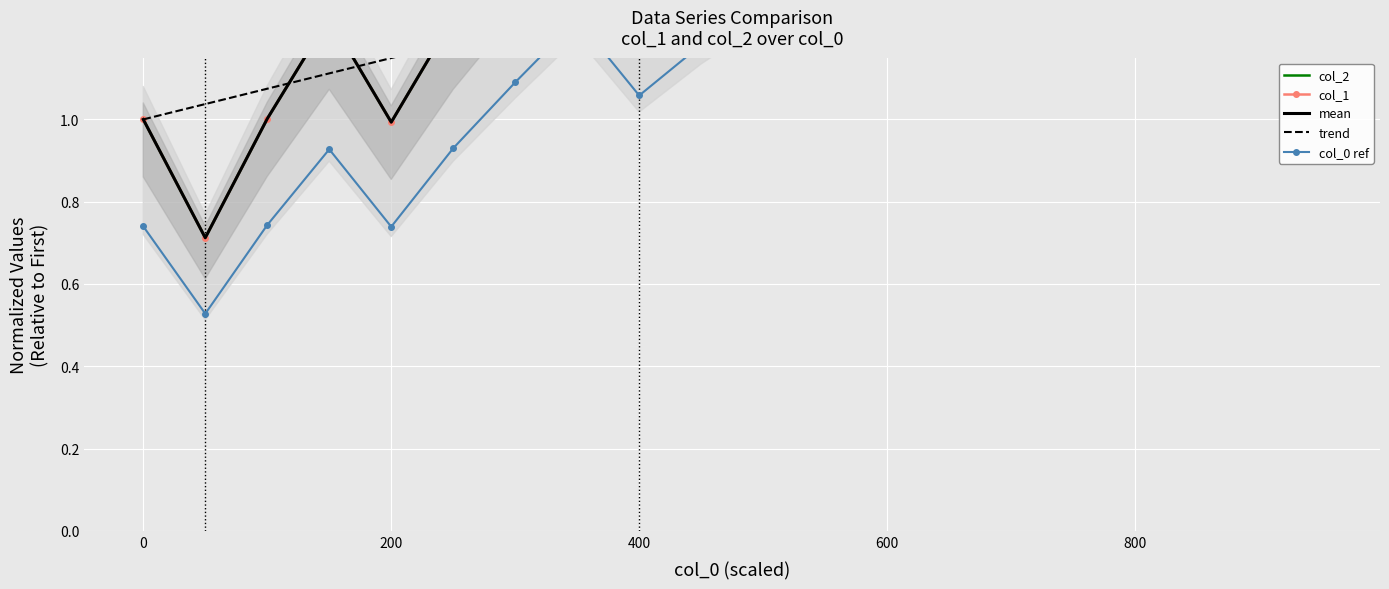

In col_2, how many points are lower than both neighbors (excluding endpoints)?

3